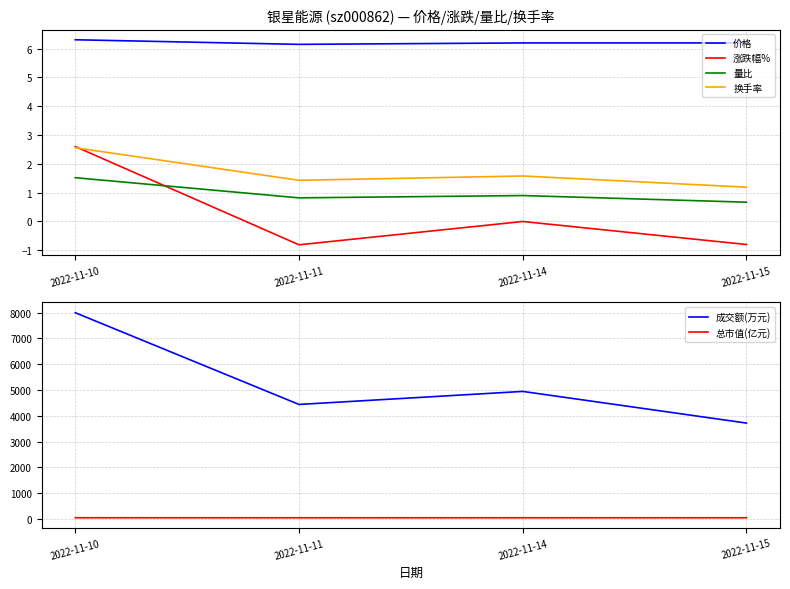

Rank the categories by 成交额(万元) value from highest to lowest.

2022-11-10, 2022-11-14, 2022-11-11, 2022-11-15